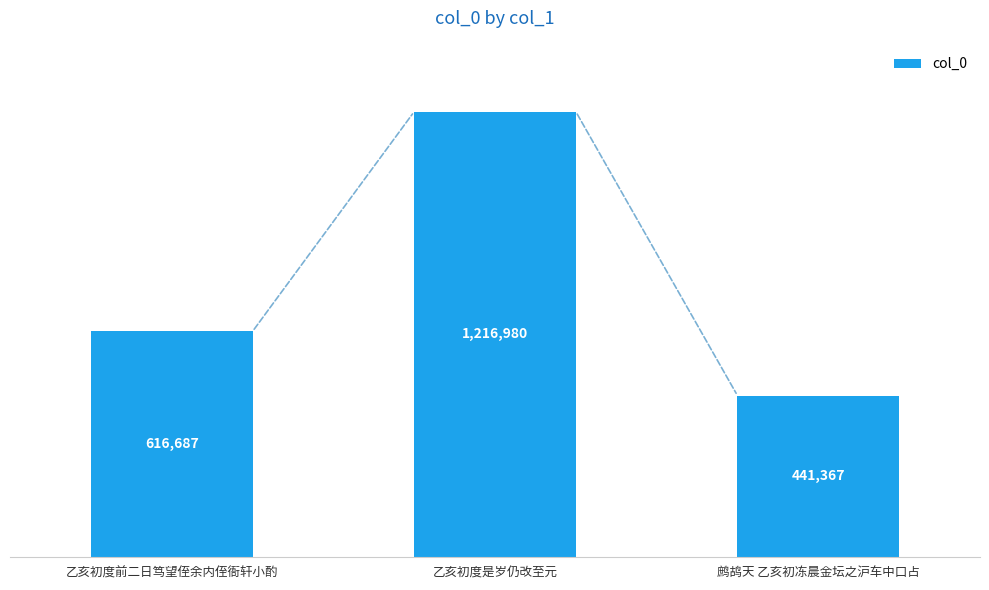

Approximately how many times larger is the value at 乙亥初度前二日笃望侄余内侄衙轩小酌 compared to 鹧鸪天 乙亥初冻晨金坛之沪车中口占?

1.4